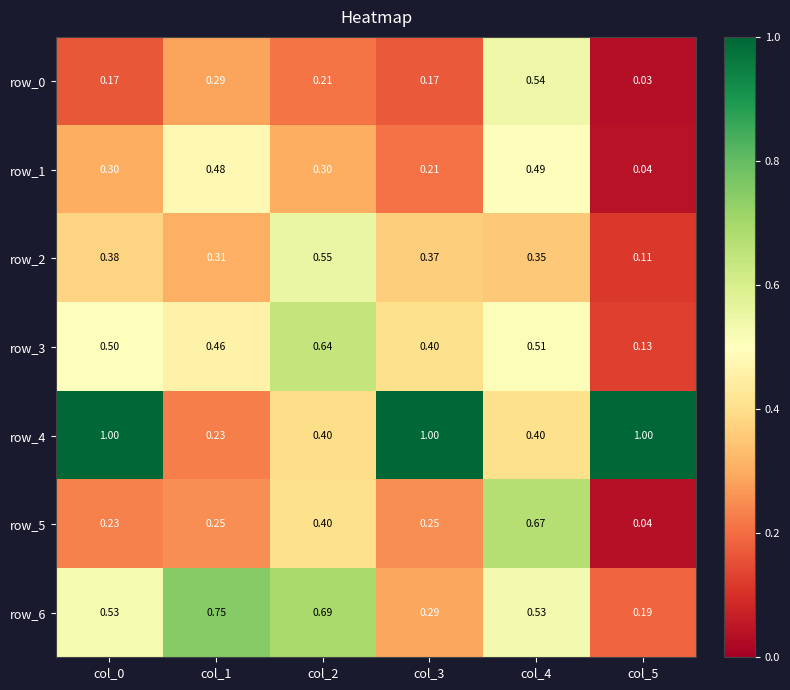

Is the value of row_4 at col_0 greater than the value of row_3 at col_4?

Yes